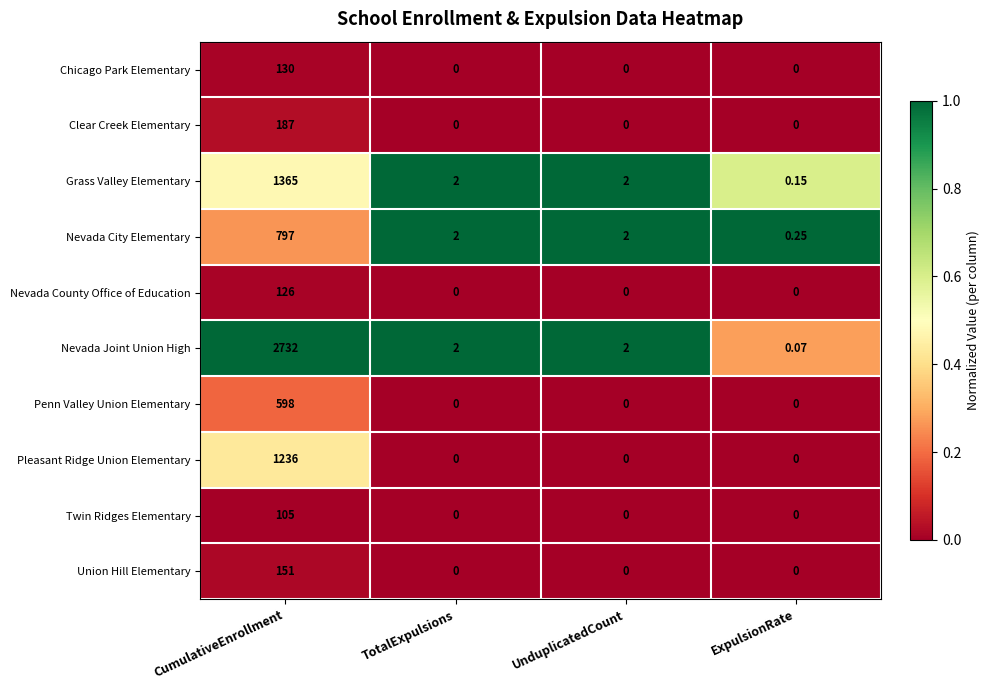

At which label does Grass Valley Elementary reach its peak?

CumulativeEnrollment